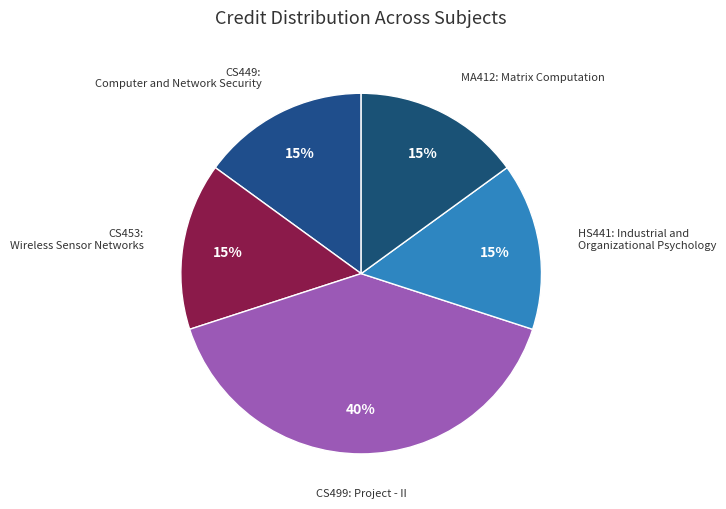

Combined, do CS499: Project - II and HS441: Industrial and Organizational Psychology account for over 50%?

Yes